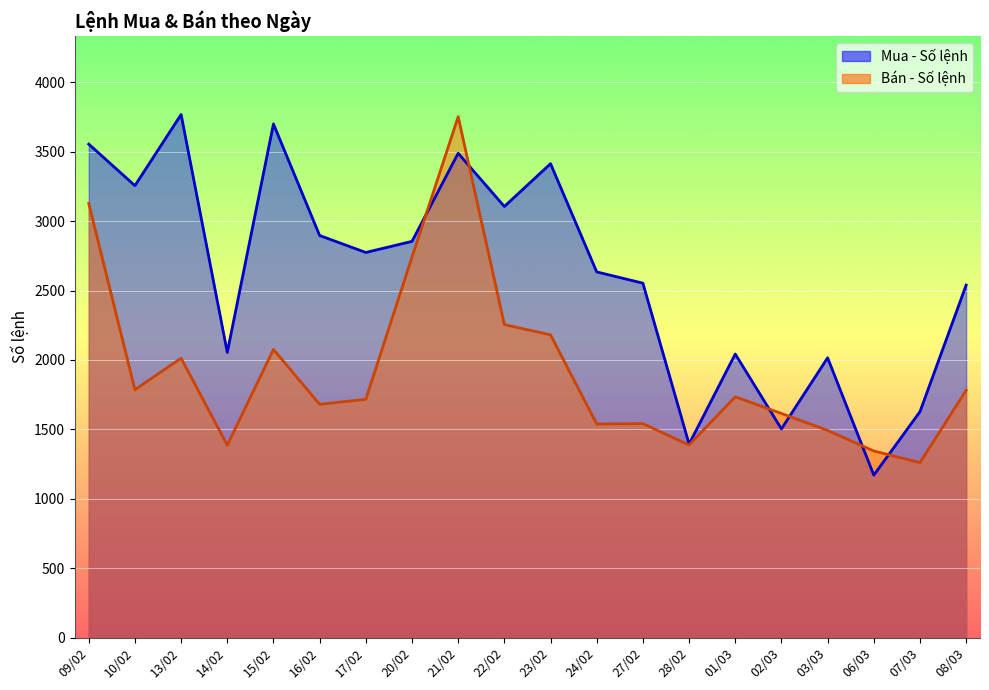

Which series has the largest range (max minus min)?

Mua - Số lệnh